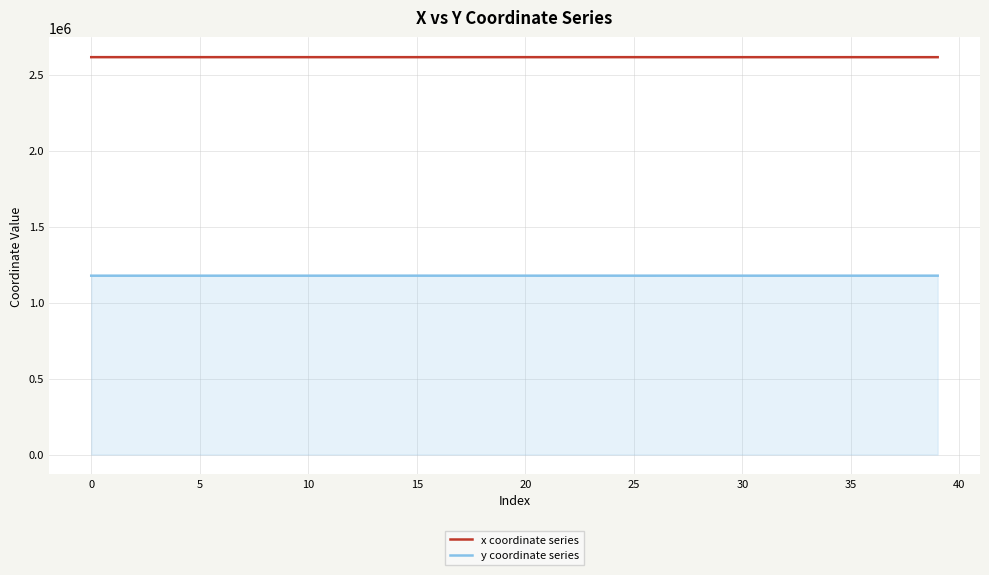

True or false: x coordinate series and y coordinate series cross at least once.

False